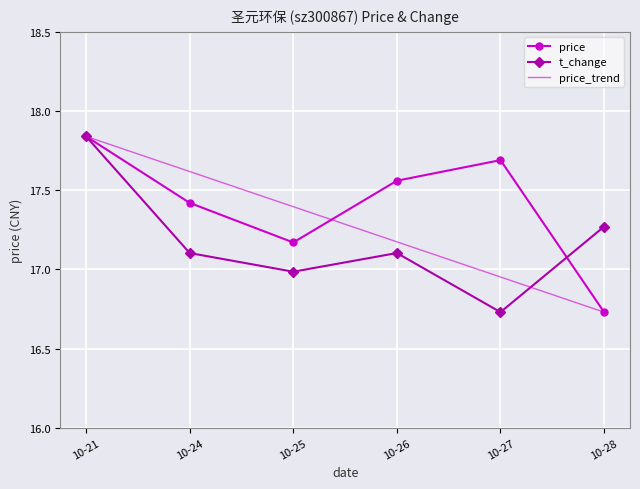

Reading left to right, list all the values displayed in this chart.

price: 17.8	17.4	17.2	17.6	17.7	16.7
t_change: 17.8	17.1	17.0	17.1	16.7	17.3